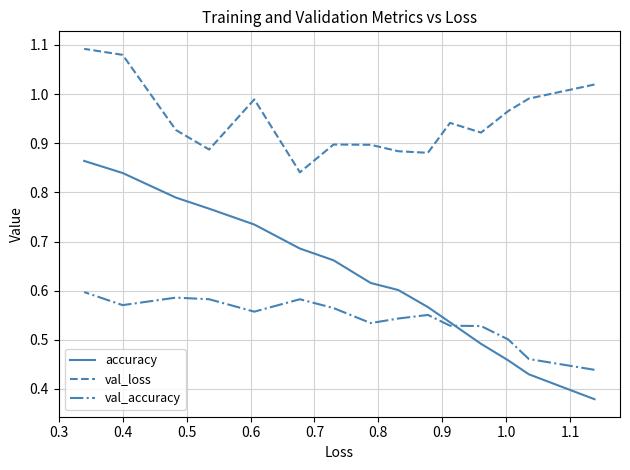

What is the average value of the val_loss series?

0.9